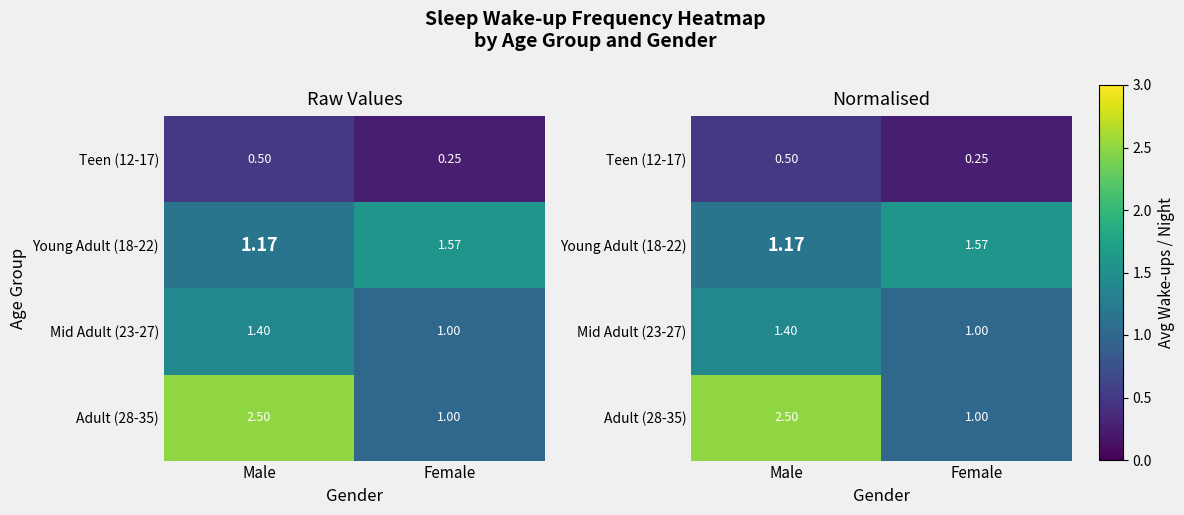

At which category is the sum across all series the highest?

Male